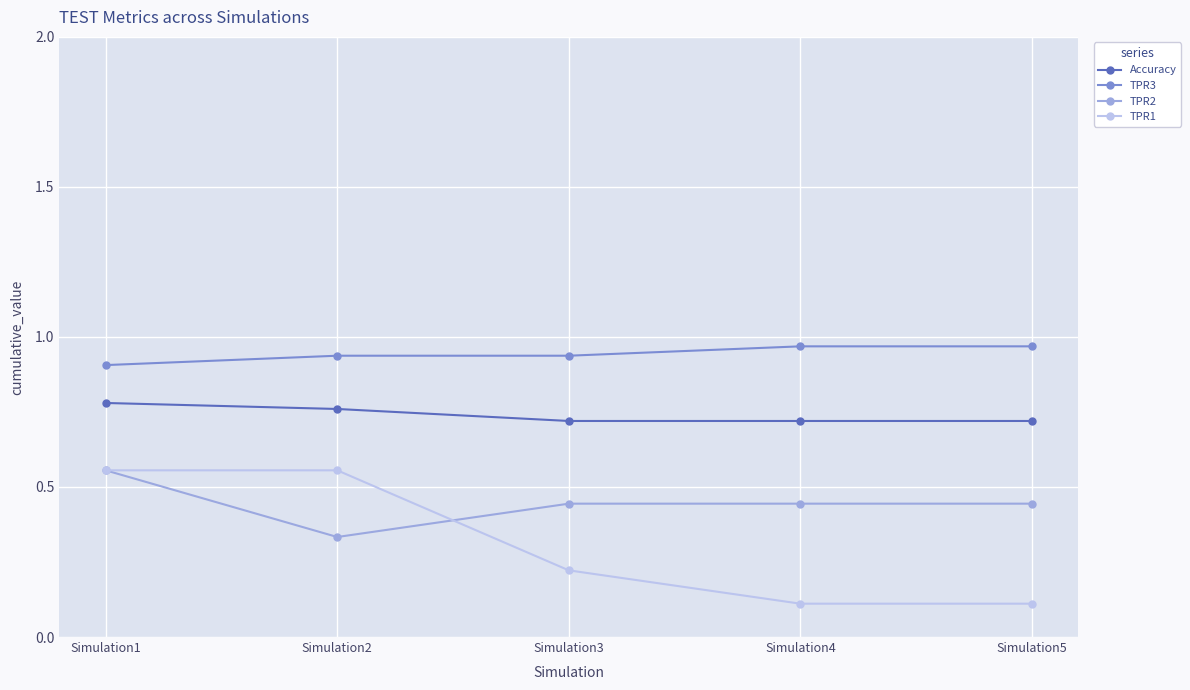

How many TPR2 values are between 0 and 1?

5